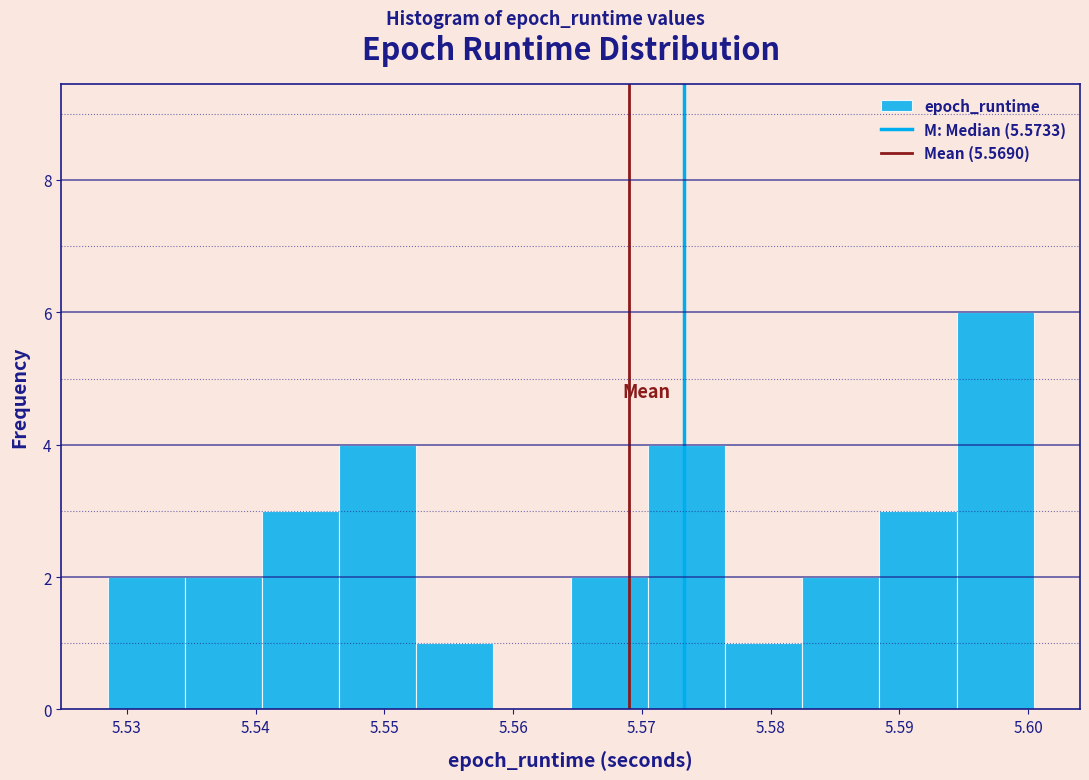

Reading left to right, transcribe this chart: for each bar, give the range it covers on the x-axis and its height. Neither the bar edges nor the heights are printed on the chart, so give them approximately, as read against the axes.

5.529 to 5.534: 2
5.534 to 5.540: 2
5.540 to 5.546: 3
5.546 to 5.552: 4
5.552 to 5.558: 1
5.558 to 5.564: 0
5.564 to 5.570: 2
5.570 to 5.576: 4
5.576 to 5.582: 1
5.582 to 5.588: 2
5.588 to 5.594: 3
5.594 to 5.600: 6